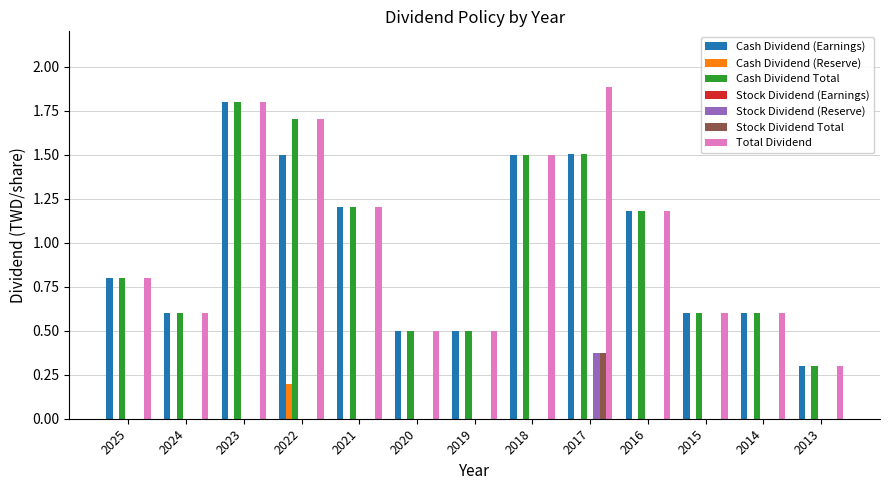

Read the Cash Dividend Total value at 2017.

1.5